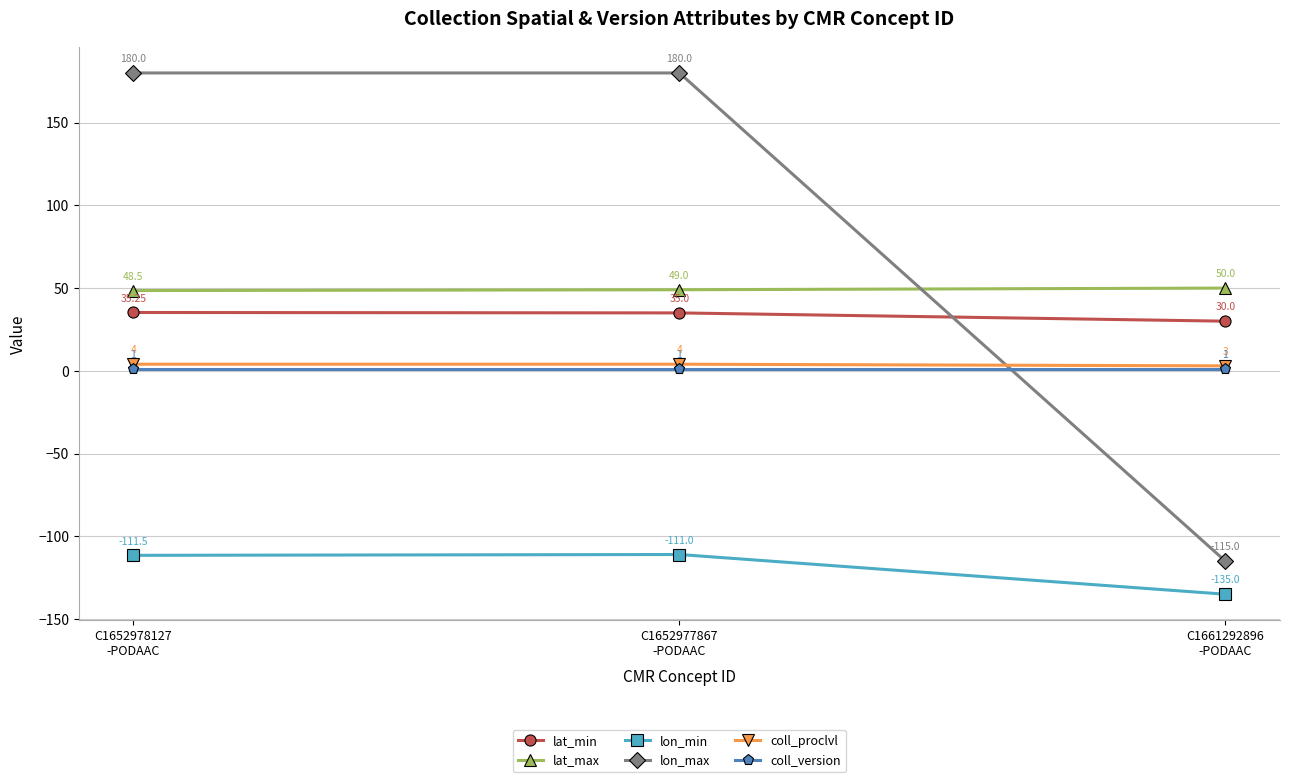

List the series in order of their peak value, highest first.

lon_max, lat_max, lat_min, coll_proclvl, coll_version, lon_min